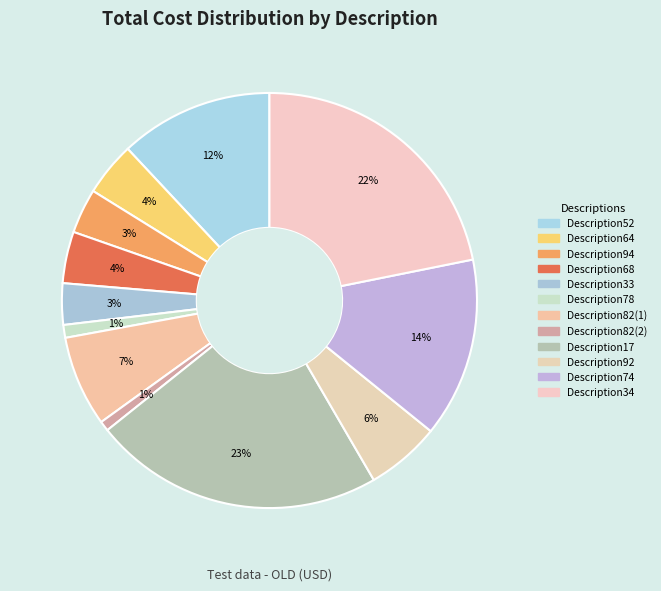

What percentage is the Description82(2) slice, to the nearest percent?

1%